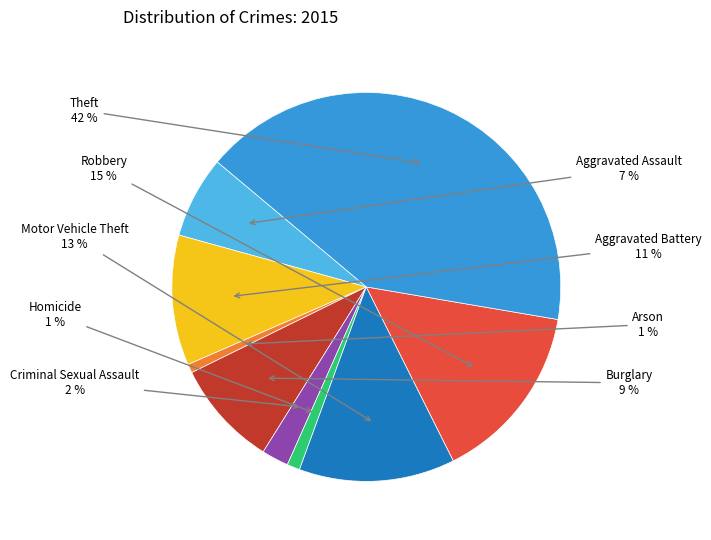

Does any single category account for the majority?

No